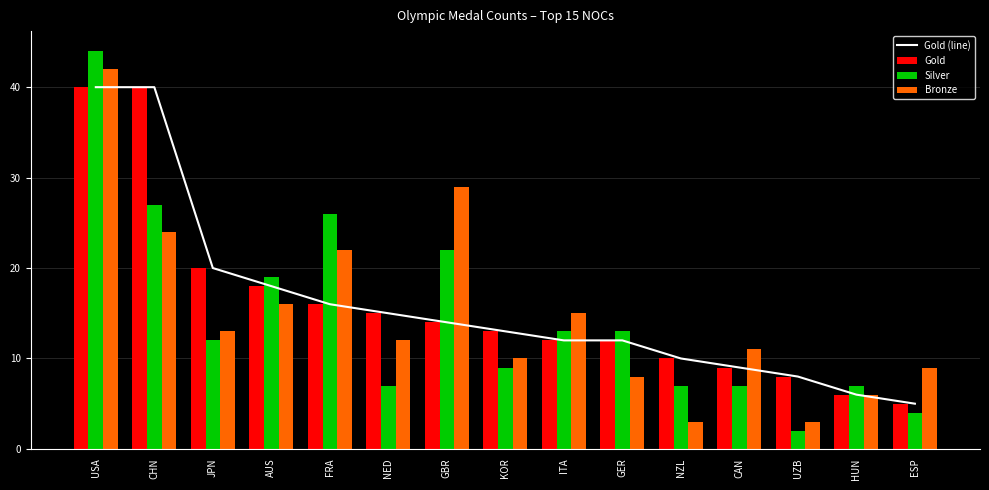

At how many categories does at least one series exceed 11?

10